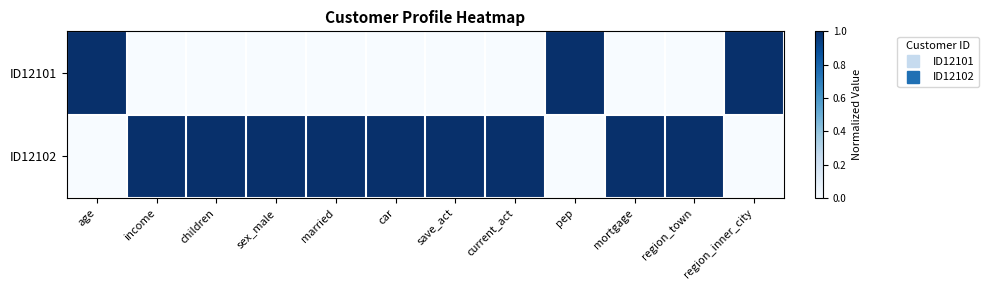

List the series in order of their peak value, highest first.

ID12101, ID12102